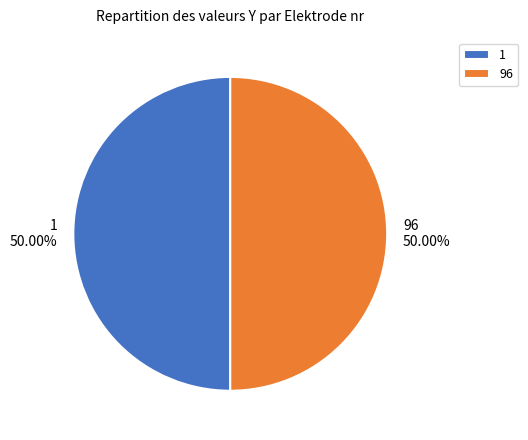

To the nearest percent, what is the combined percentage of 1 and 96?

100%